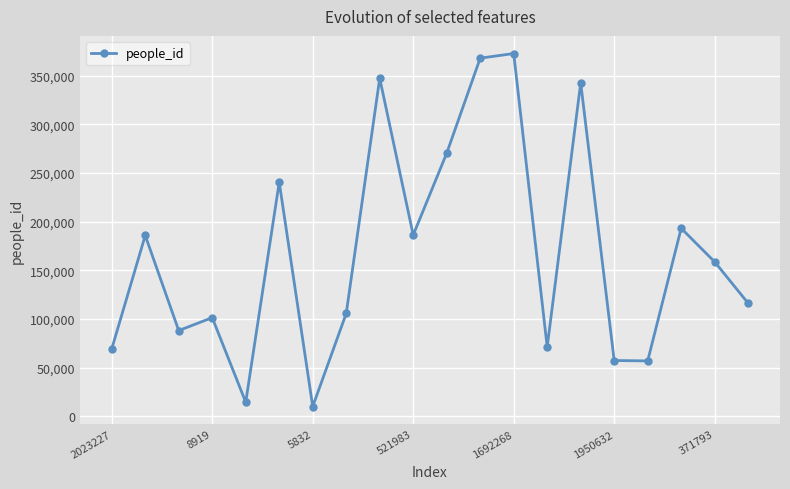

What is the value of the 7th point from the left?

10099